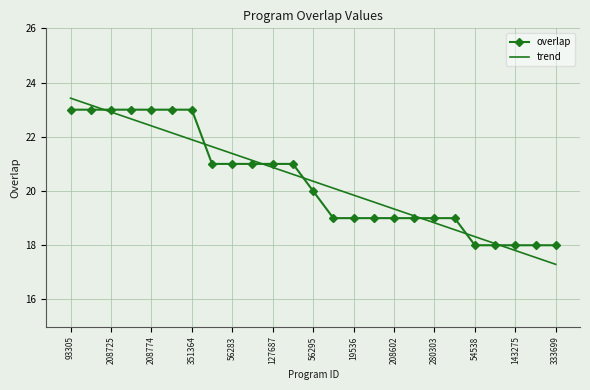

Which series has the largest range (max minus min)?

trend